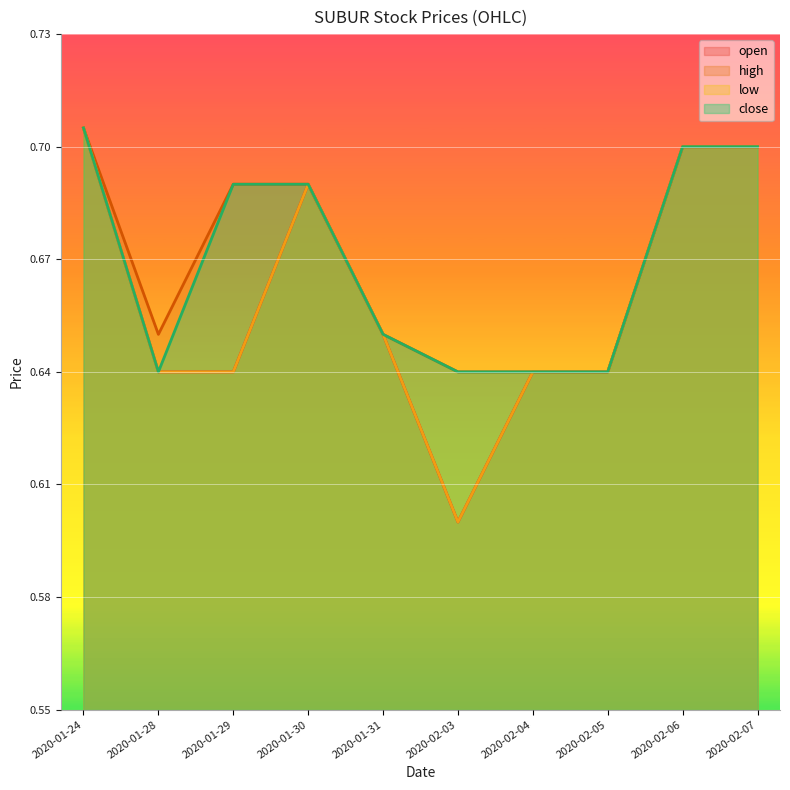

Rank the series by their maximum value, from highest to lowest.

open, high, low, close